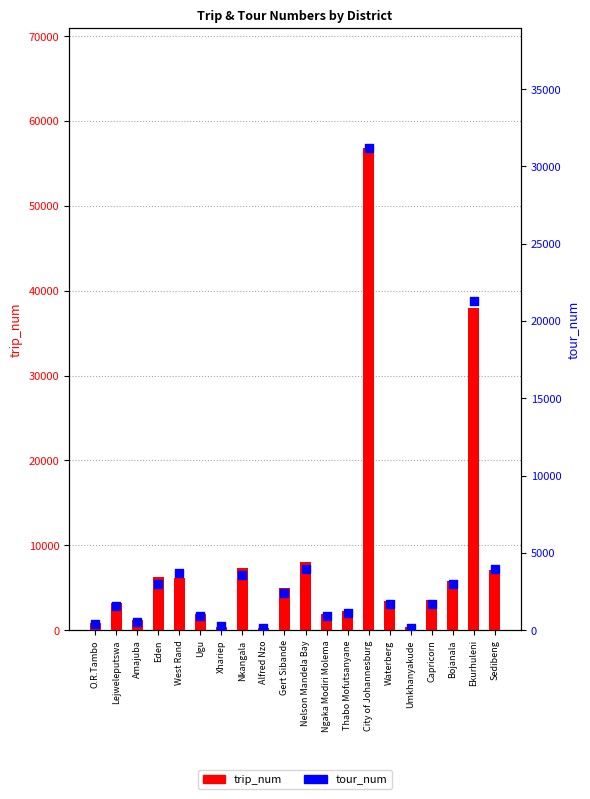

Which series contains the highest Y value?

trip_num